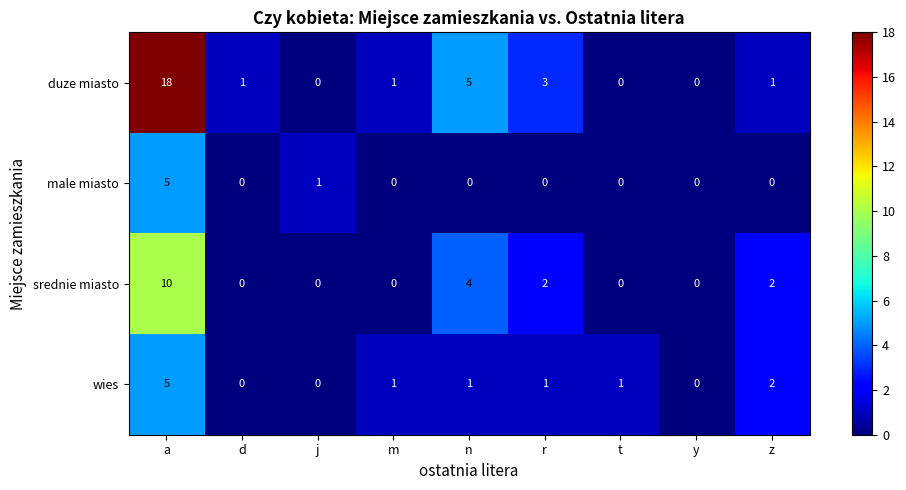

How many values in duze miasto are above zero?

6